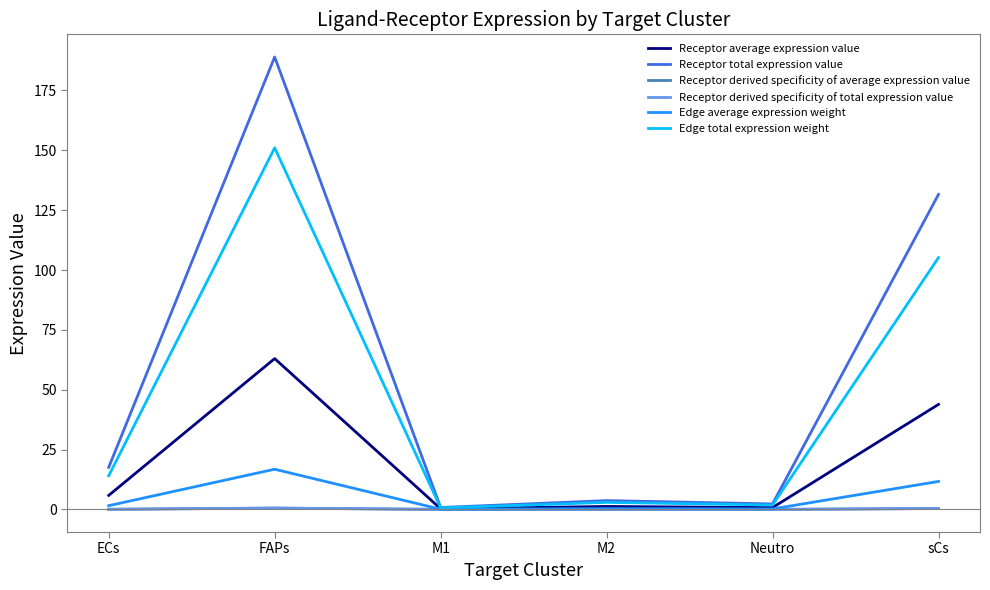

Which has a higher value, M2 or Neutro?

M2